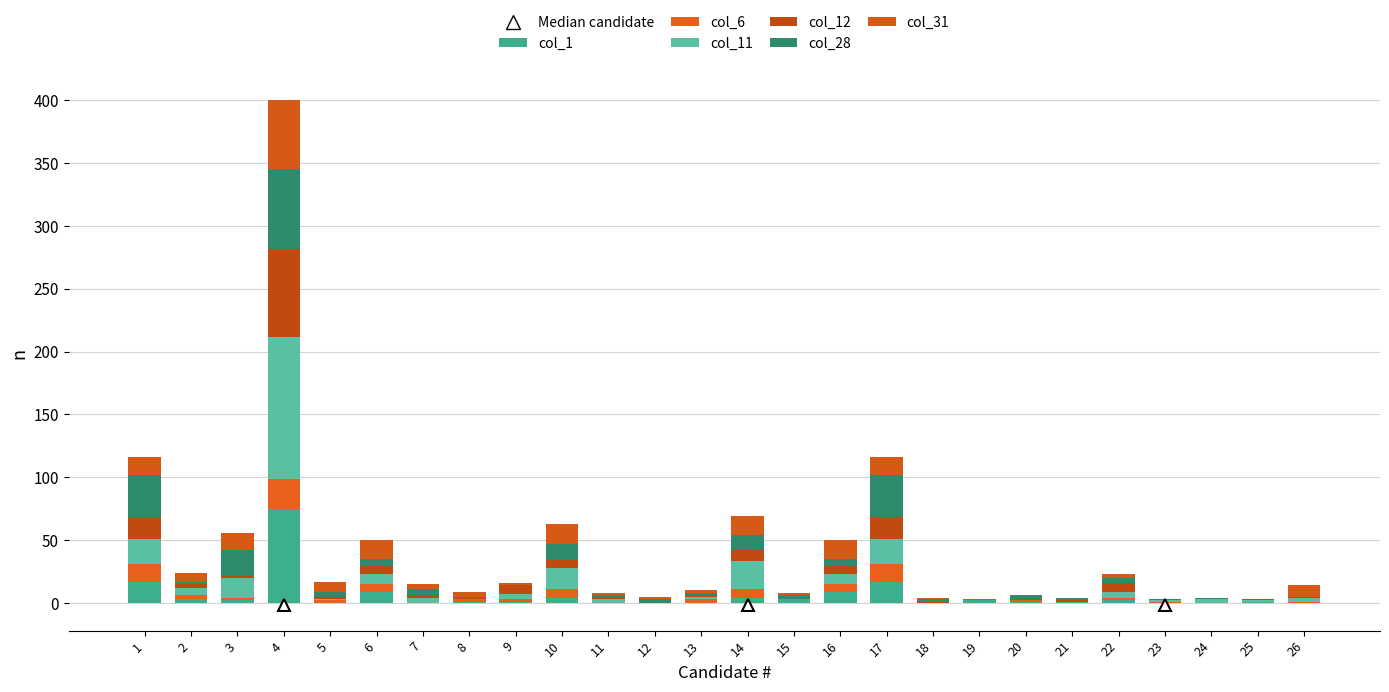

Rank the series at 25 from lowest to highest value.

col_6, col_28, col_31, col_1, col_11, col_12